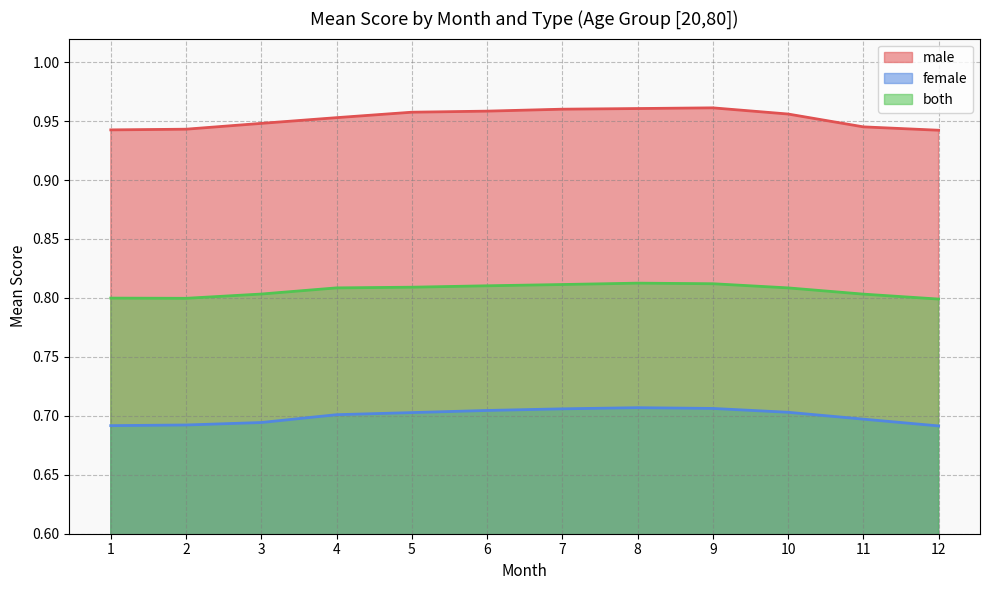

True or false: both has a value of 1.2 at 10.

False